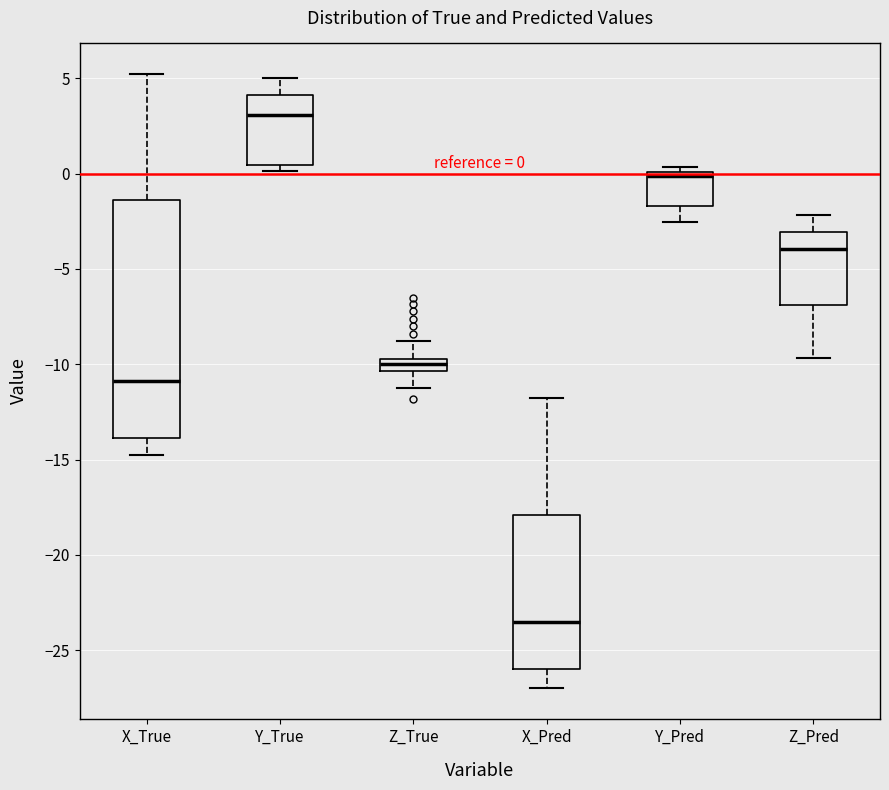

Which box has the lowest median line?

X_Pred